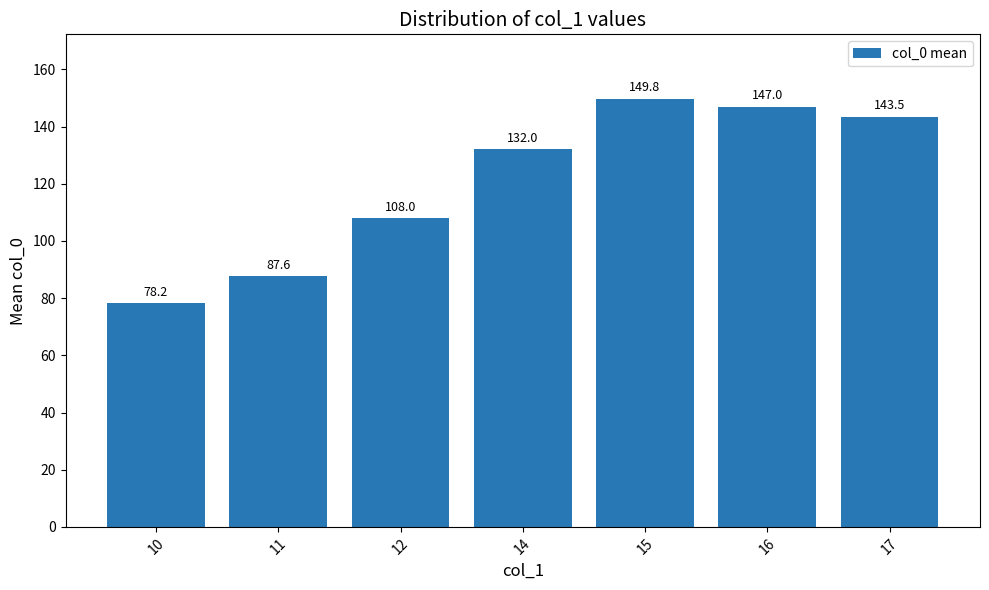

Which label corresponds to the smallest value in the chart?

10